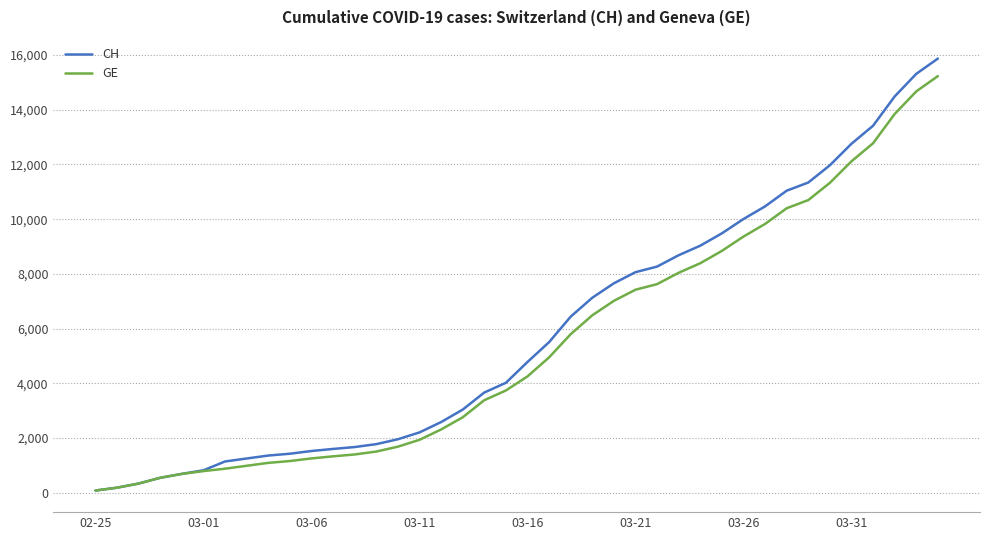

Which series has the largest range (max minus min)?

CH